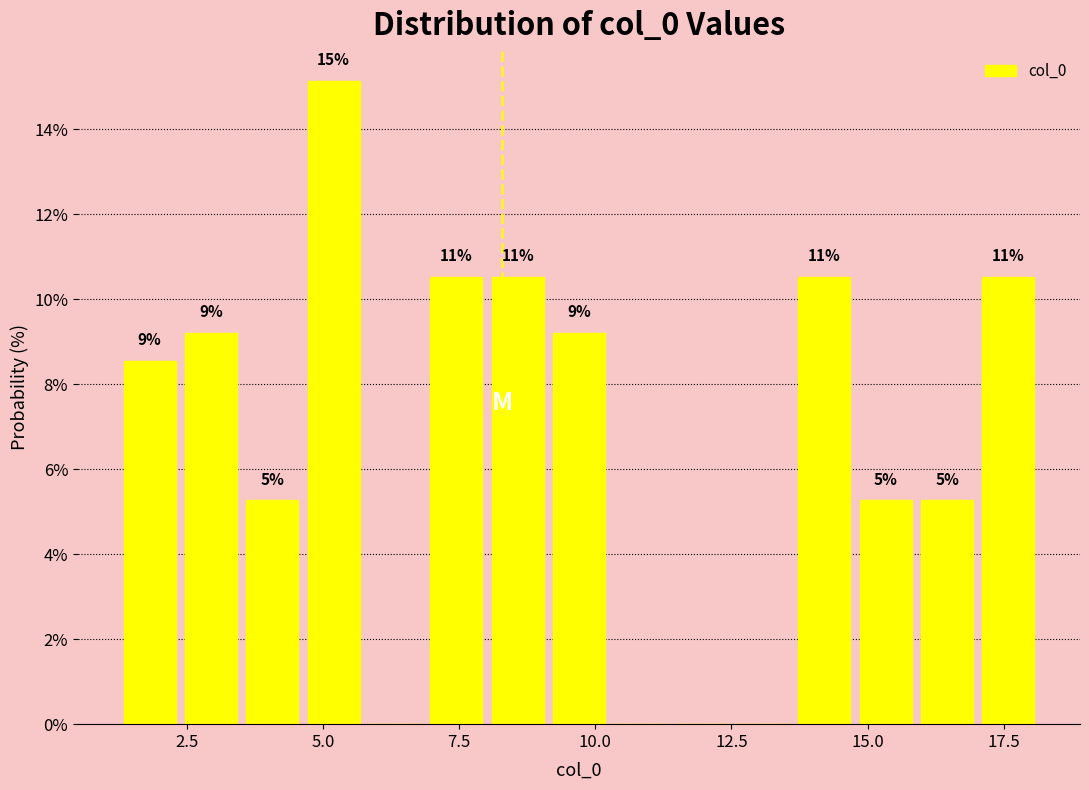

Around what value on the x-axis is the tallest bar? Give the approximate position of its centre, as read against the axis.

5.0